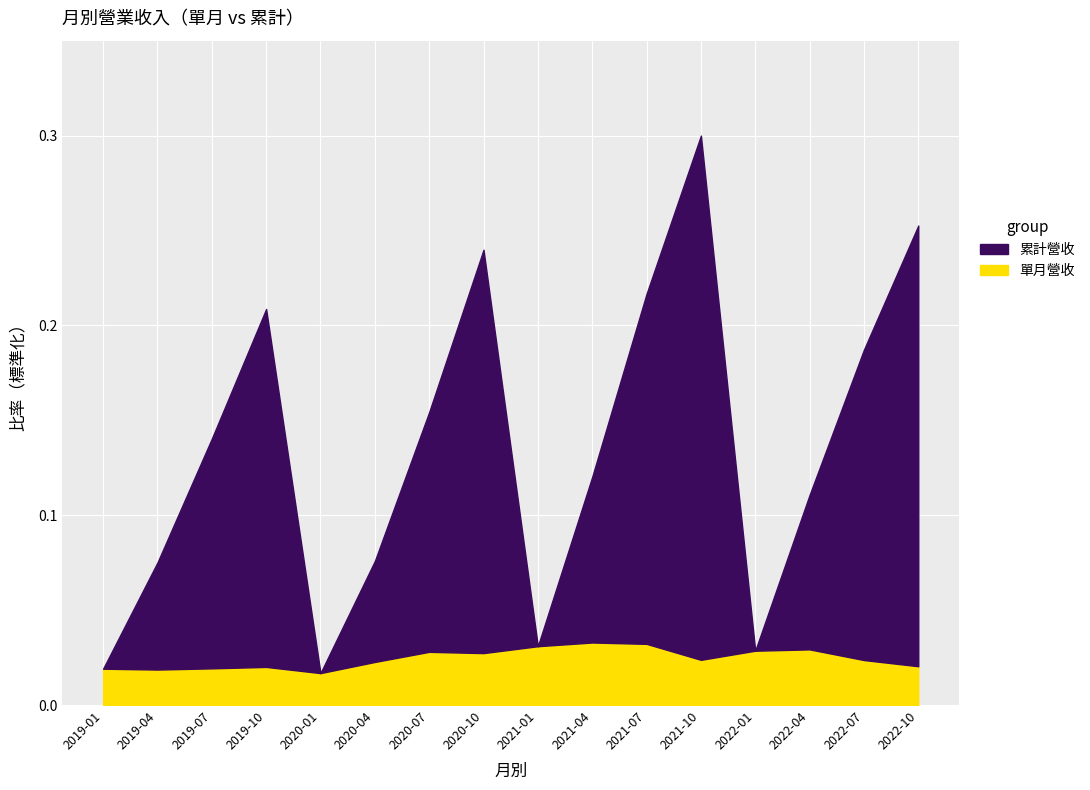

What is the sum of all 累計營收(億) values?

2.2